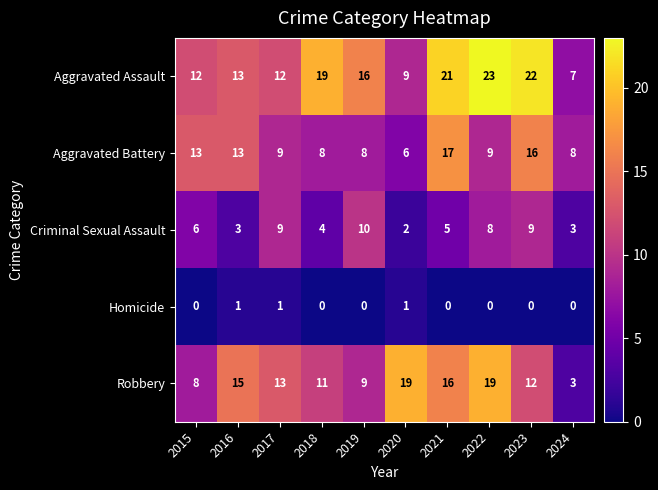

The value of Homicide at 2018 is 0. True or false?

True